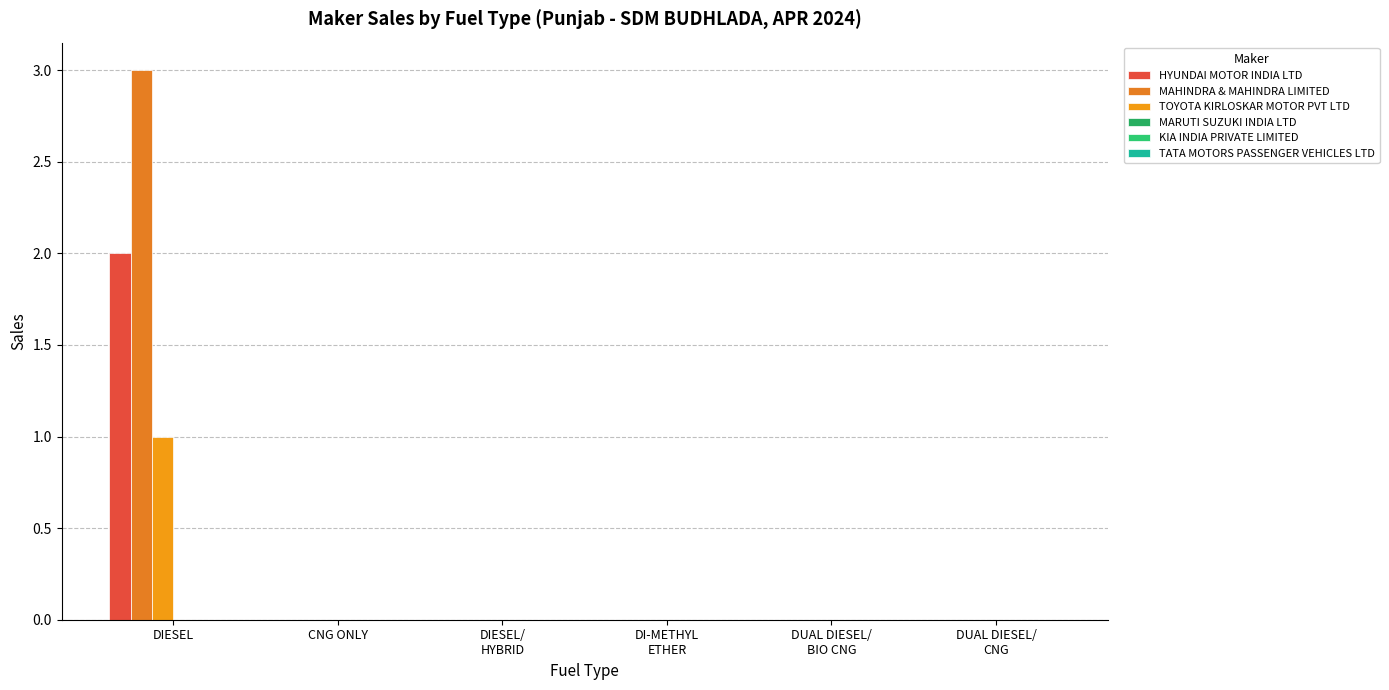

Which series changed the most between CNG ONLY and DUAL DIESEL/
CNG?

HYUNDAI MOTOR INDIA LTD